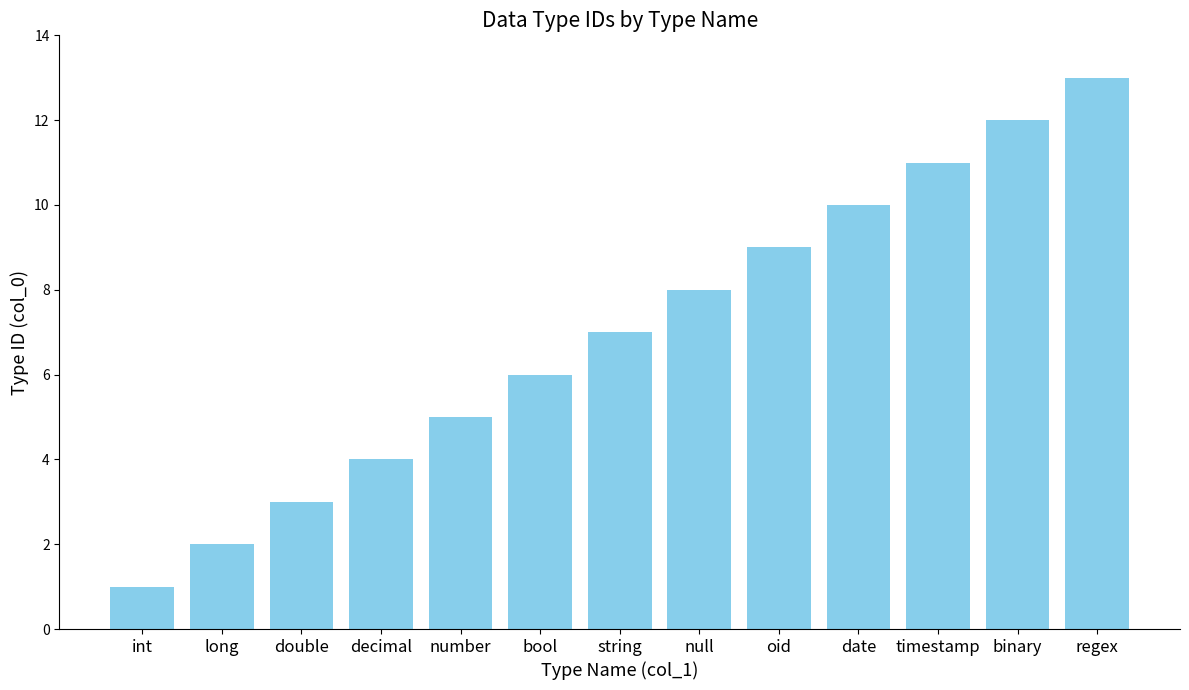

Does the chart contain any negative values?

No